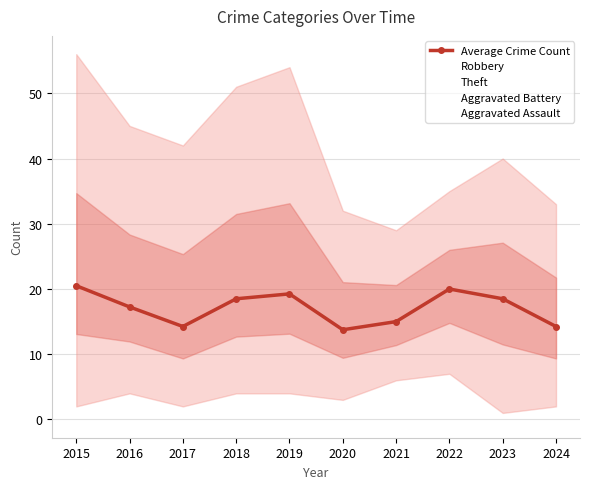

What is the ratio of the value at 2018 to the value at 2024?

1.3